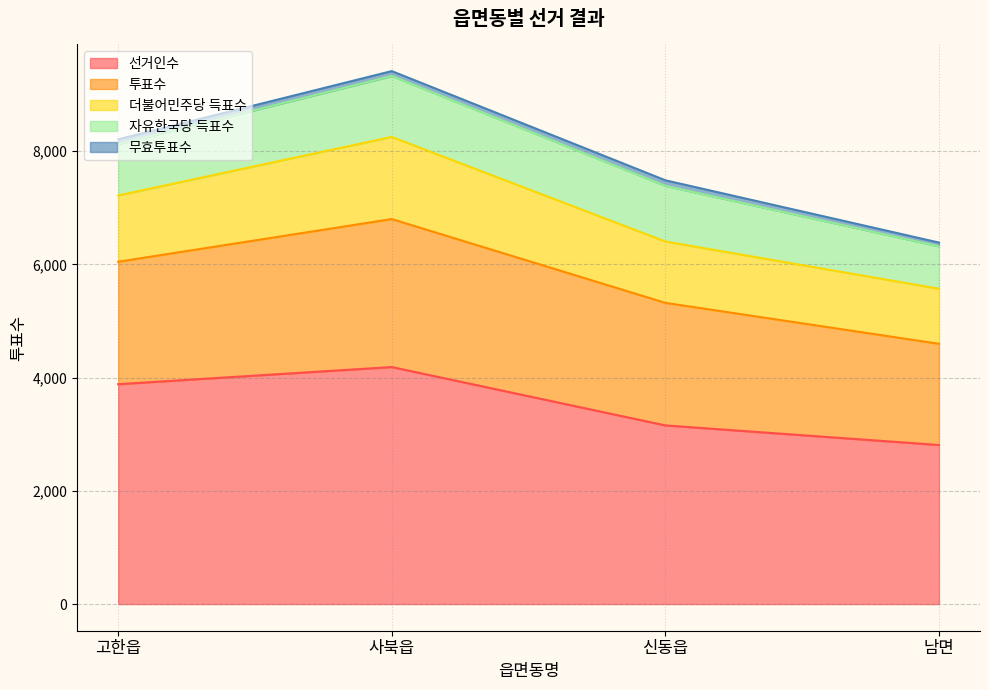

True or false: 선거인수 and 자유한국당 득표수 intersect in this chart.

False